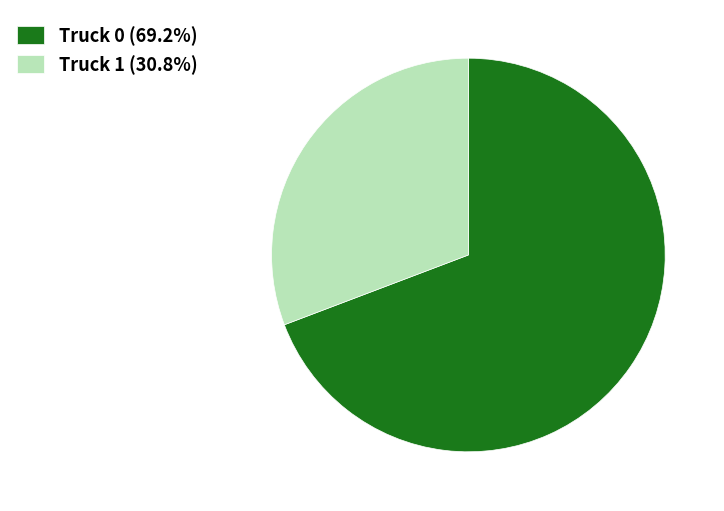

Do Truck 1 and Truck 0 together represent more than half of the pie?

Yes